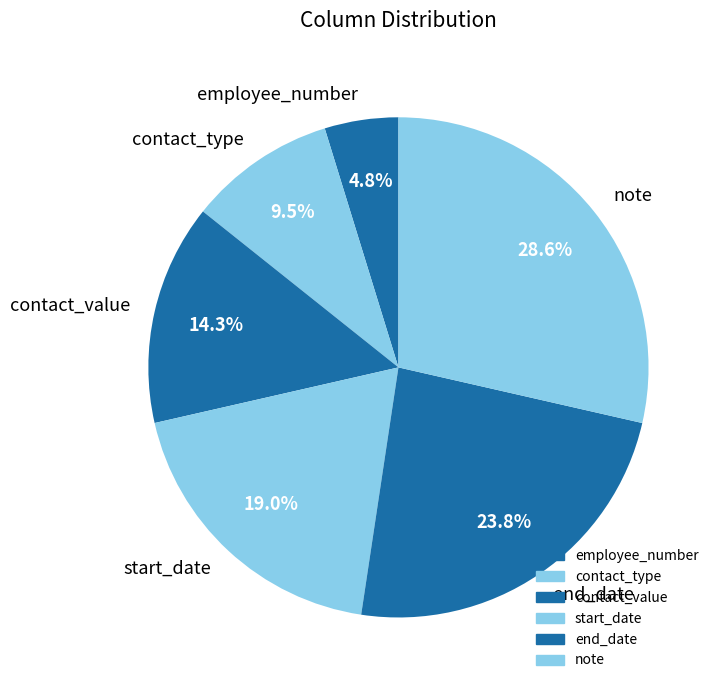

The note slice represents 39% of the pie. True or false?

False